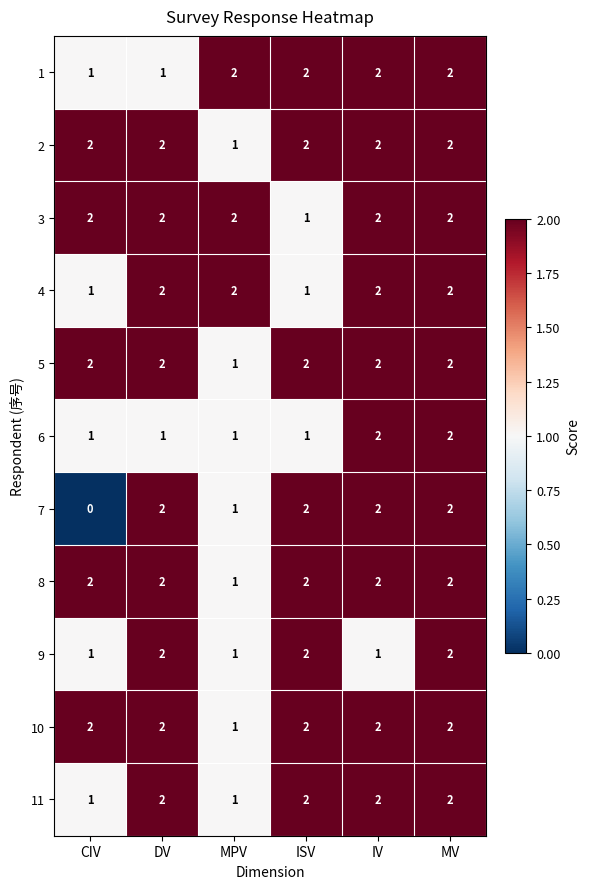

True or false: 7 has a value of 1 at ISV.

False